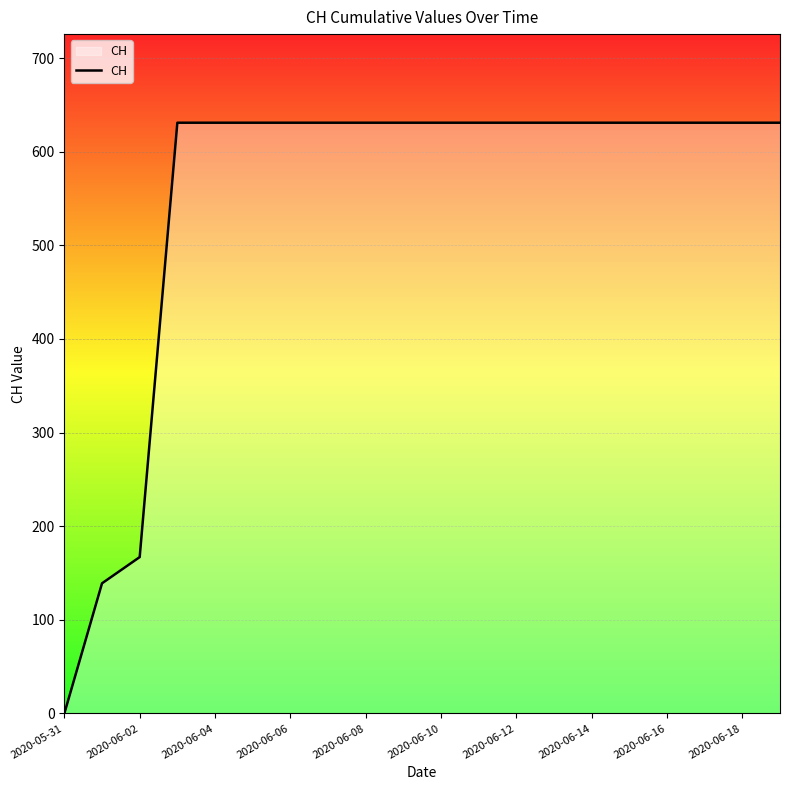

What is the maximum value shown in the chart?

631